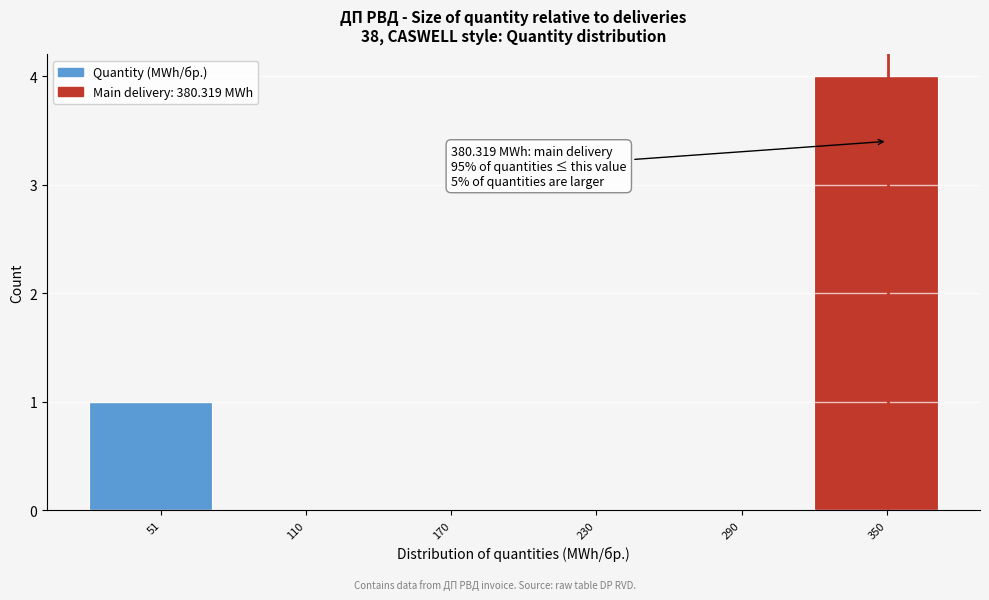

Which has a higher value, 350 or 110?

350